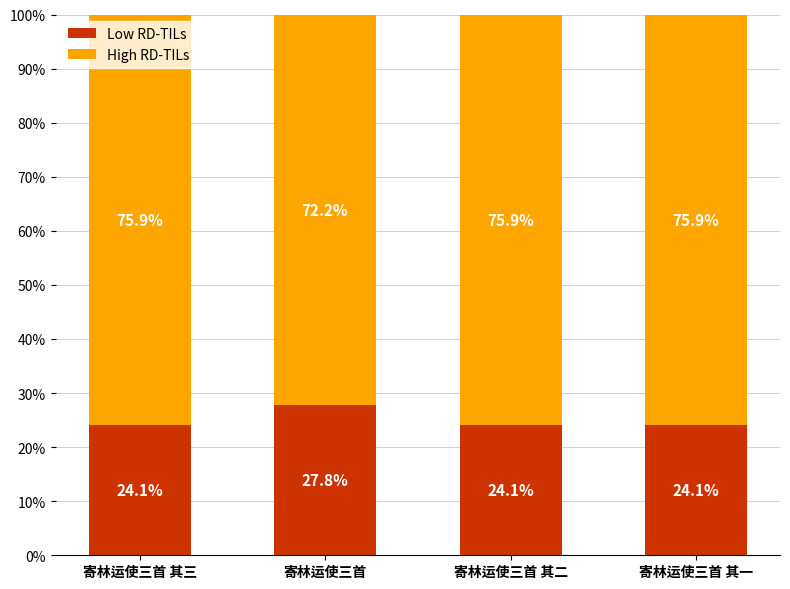

What is the difference between the Low RD-TILs values at 寄林运使三首 and 寄林运使三首 其二?

3.7